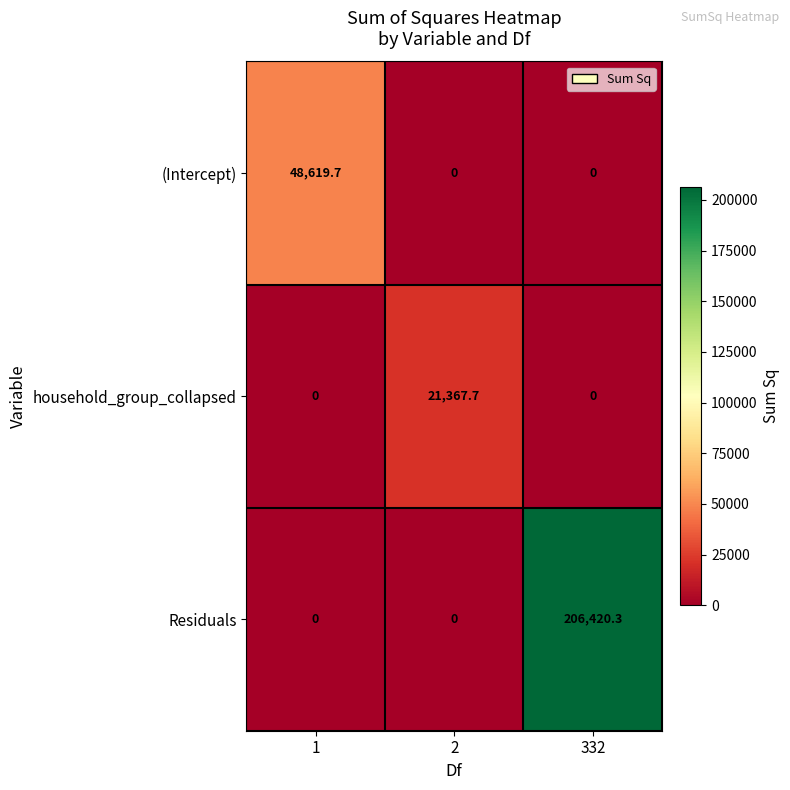

List the series in order of their peak value, lowest first.

household_group_collapsed, (Intercept), Residuals